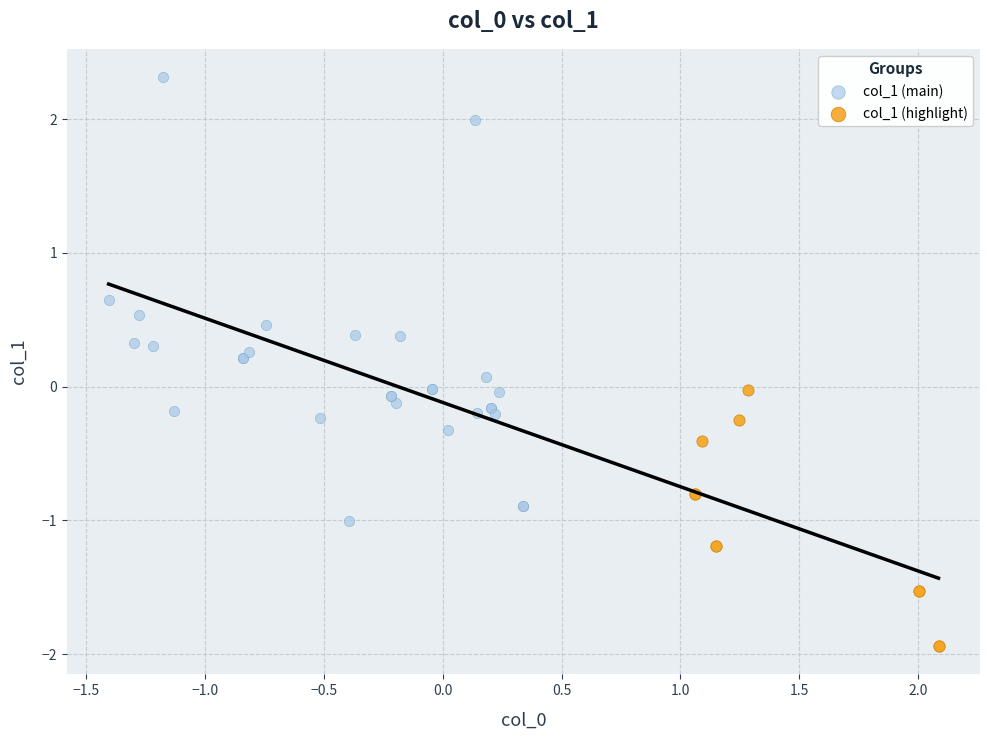

Which series reaches the minimum Y coordinate?

col_1 (highlight)